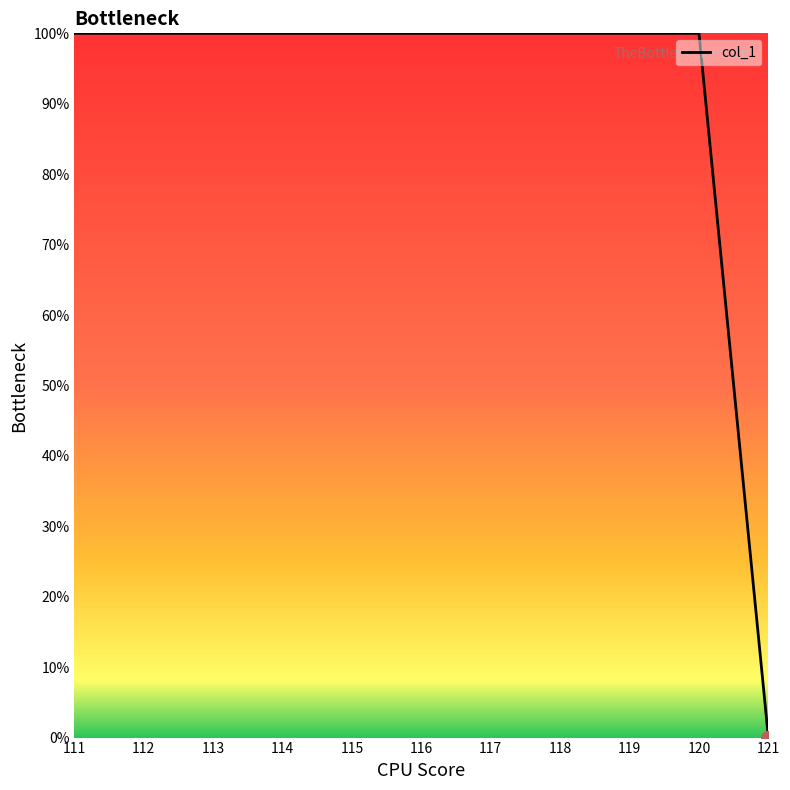

How many lines are shown in the chart?

1